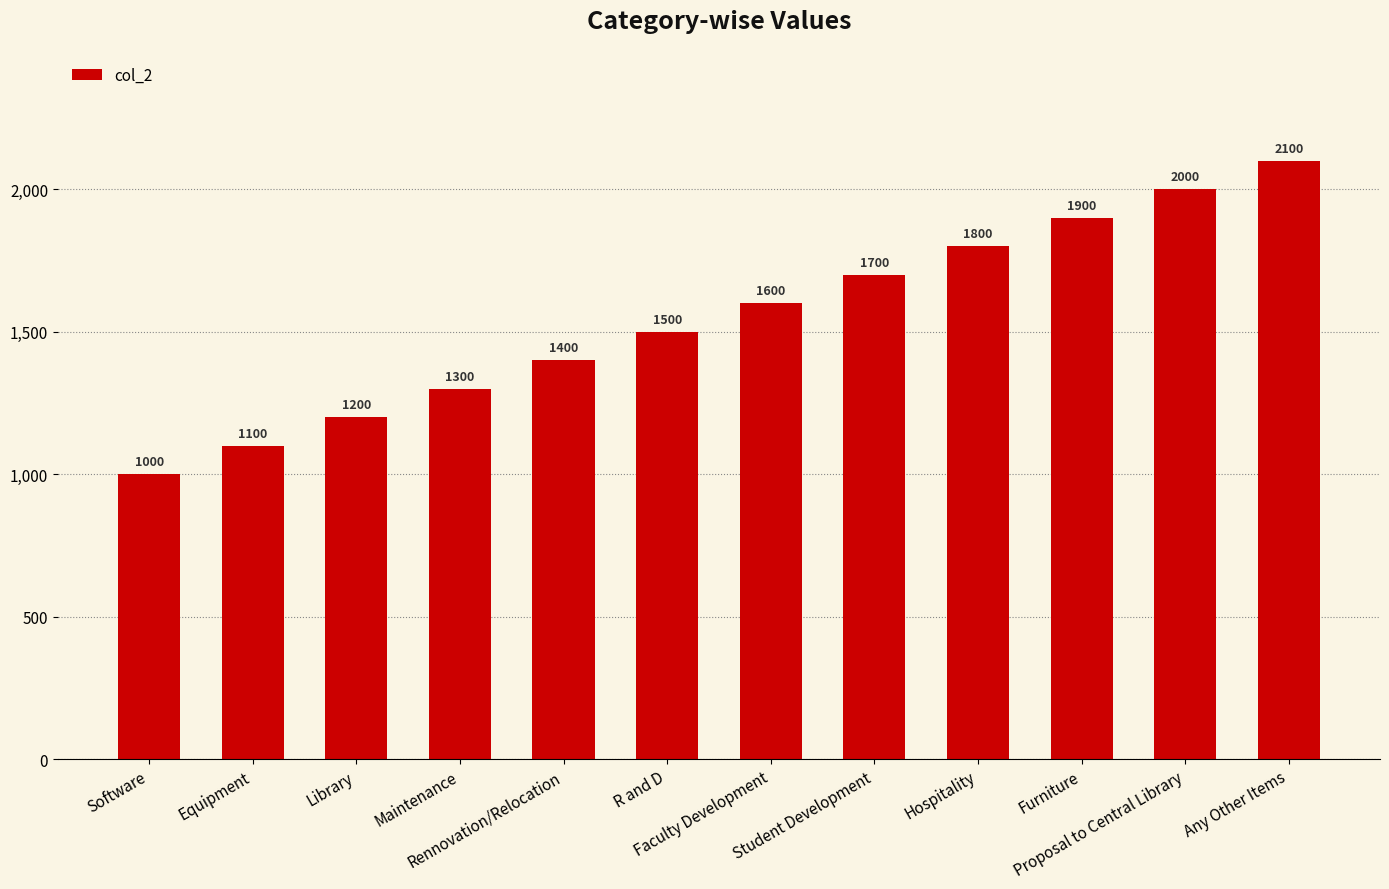

Where is the data nearest to the value 1550?

R and D